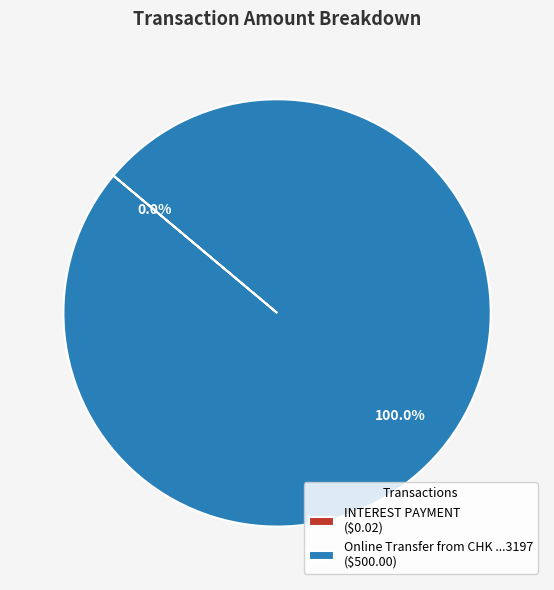

Is there any slice that represents more than half of the pie?

Yes